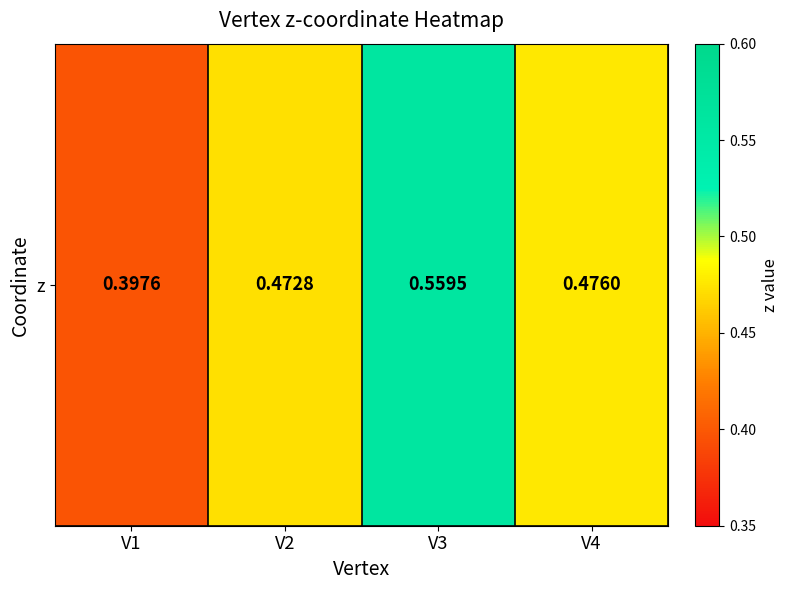

List the labels in order of value, smallest first.

V1, V2, V4, V3